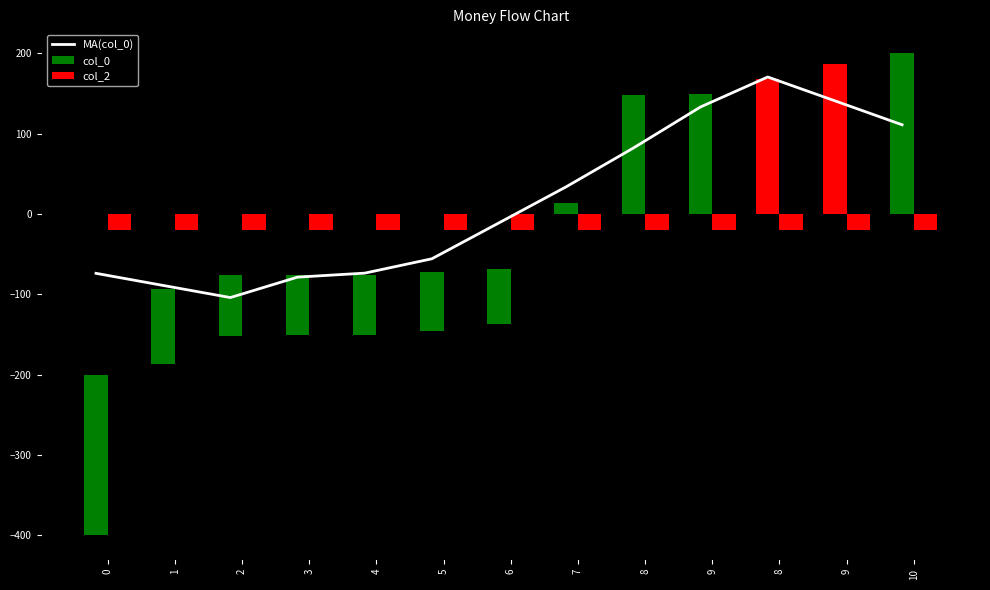

How many values are below zero?

7